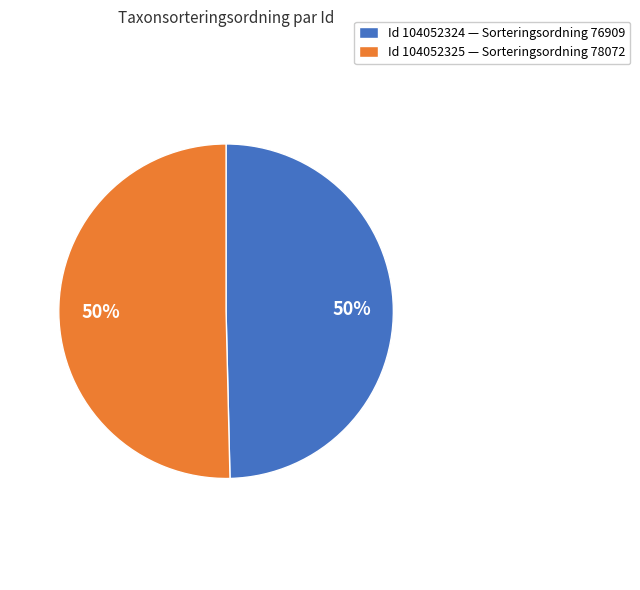

The Id 104052324 — Sorteringsordning 76909 slice represents 50% of the pie. True or false?

True